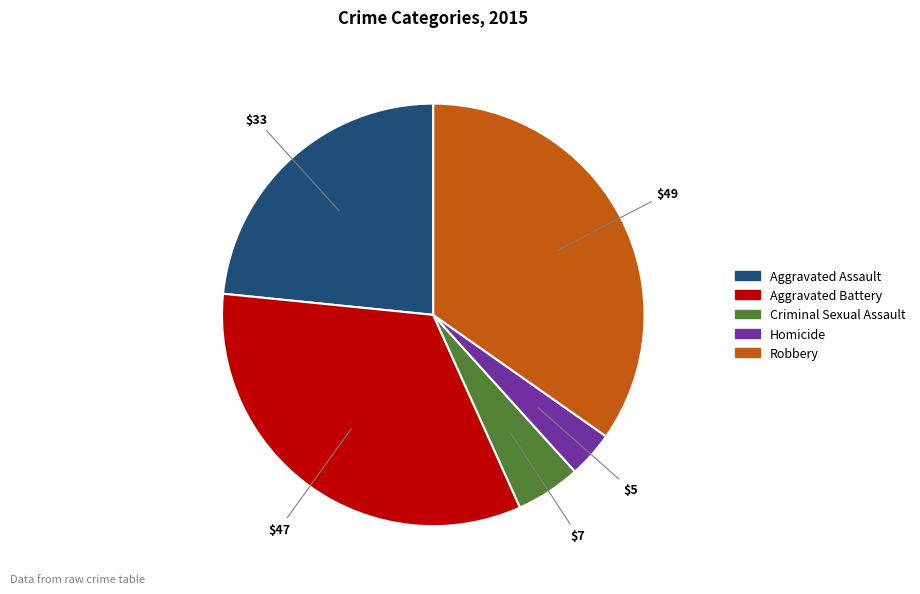

What is the ratio of the value at Aggravated Battery to the value at Criminal Sexual Assault?

6.7